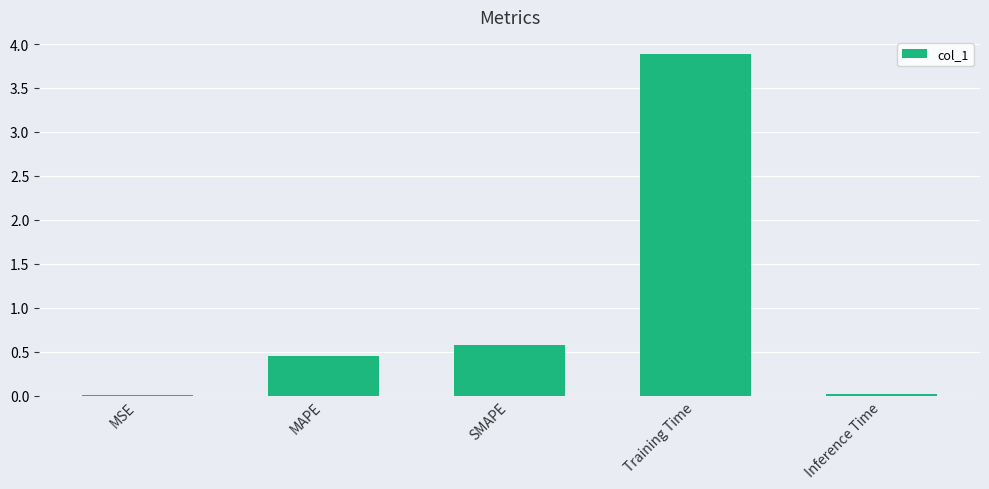

Are the bars horizontal?

No